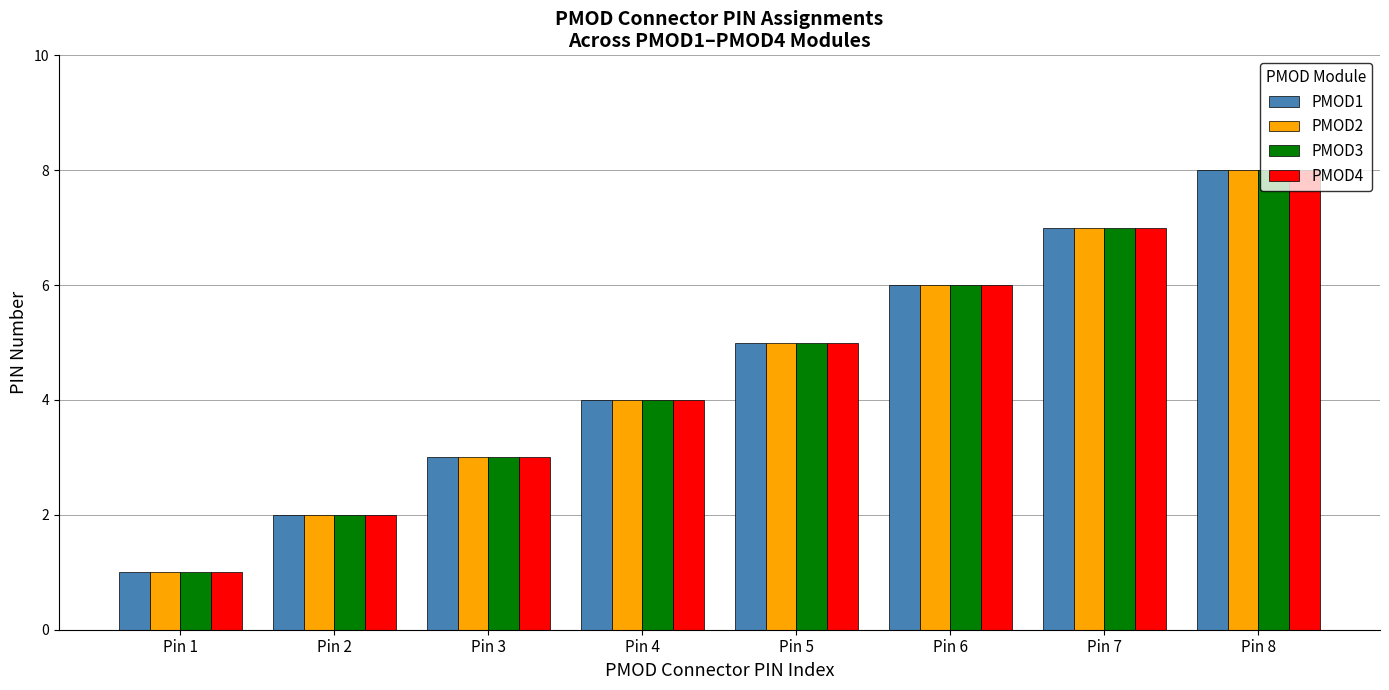

Are the bars grouped side by side (vs. stacked)?

Yes